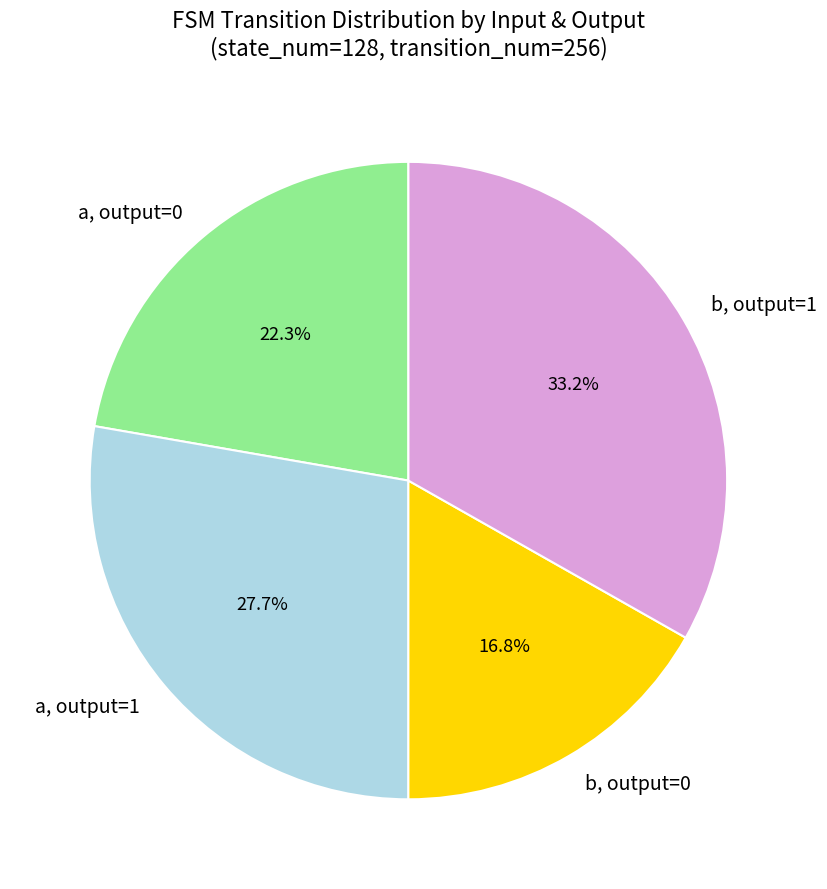

Is a, output=1 the majority of the pie?

No